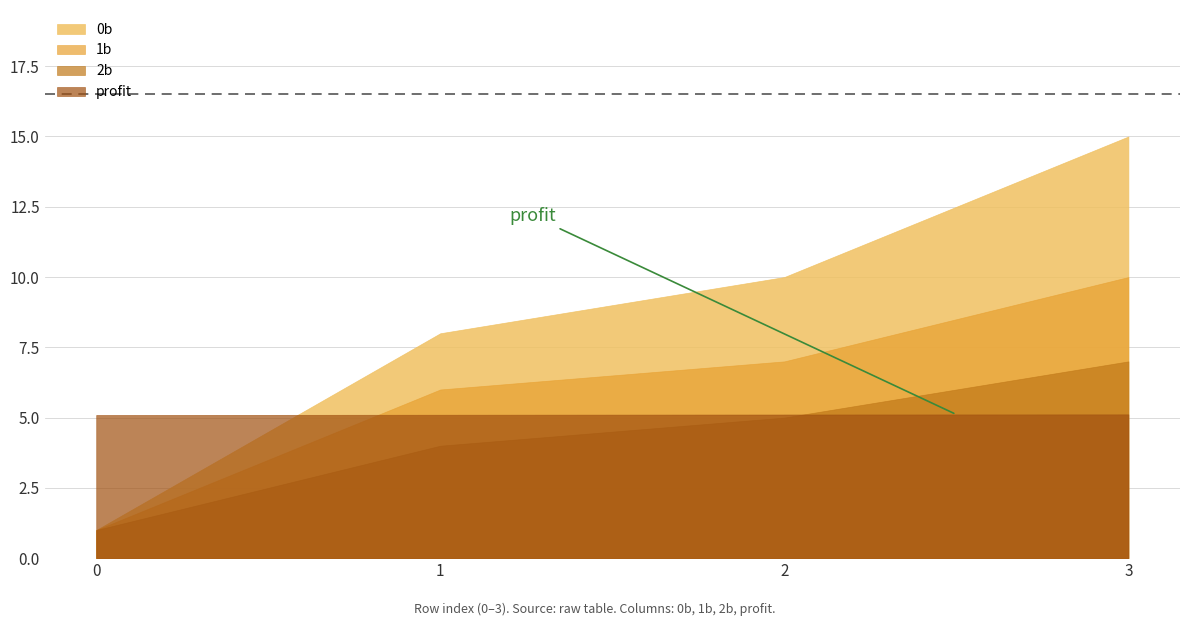

True or false: 2b and 1b intersect in this chart.

False